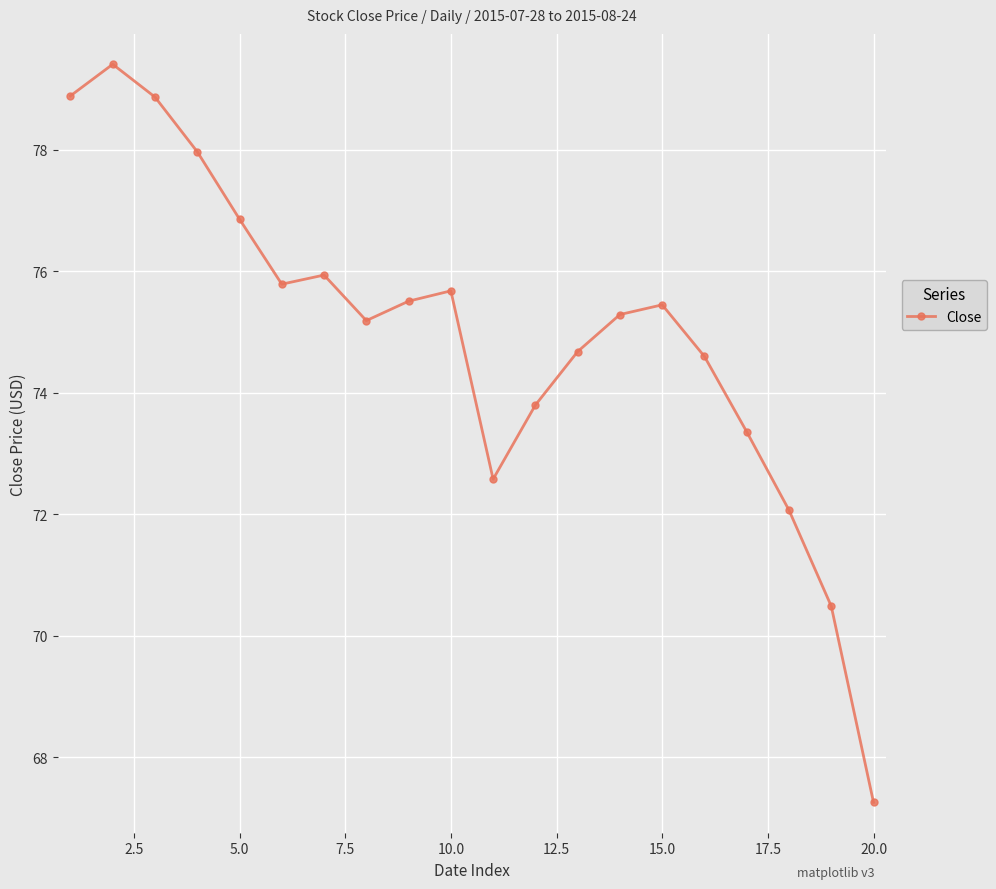

What is the maximum value shown in the chart?

79.4